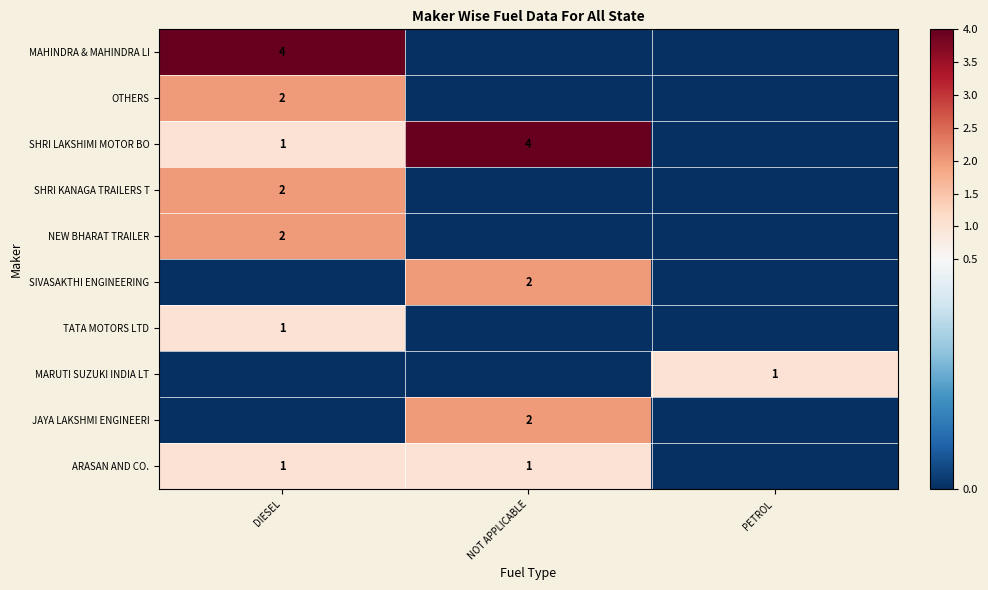

Is it true that MARUTI SUZUKI INDIA LT equals 2 at PETROL?

False